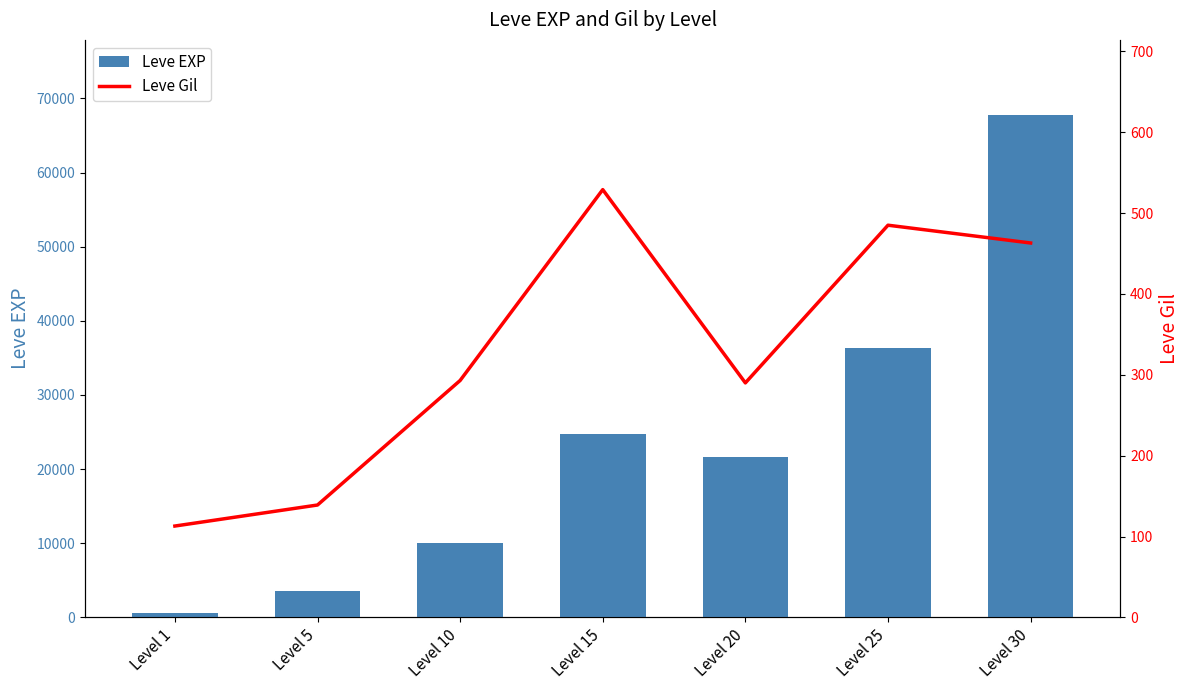

True or false: Leve Gil has a value of 268 at Level 30.

False